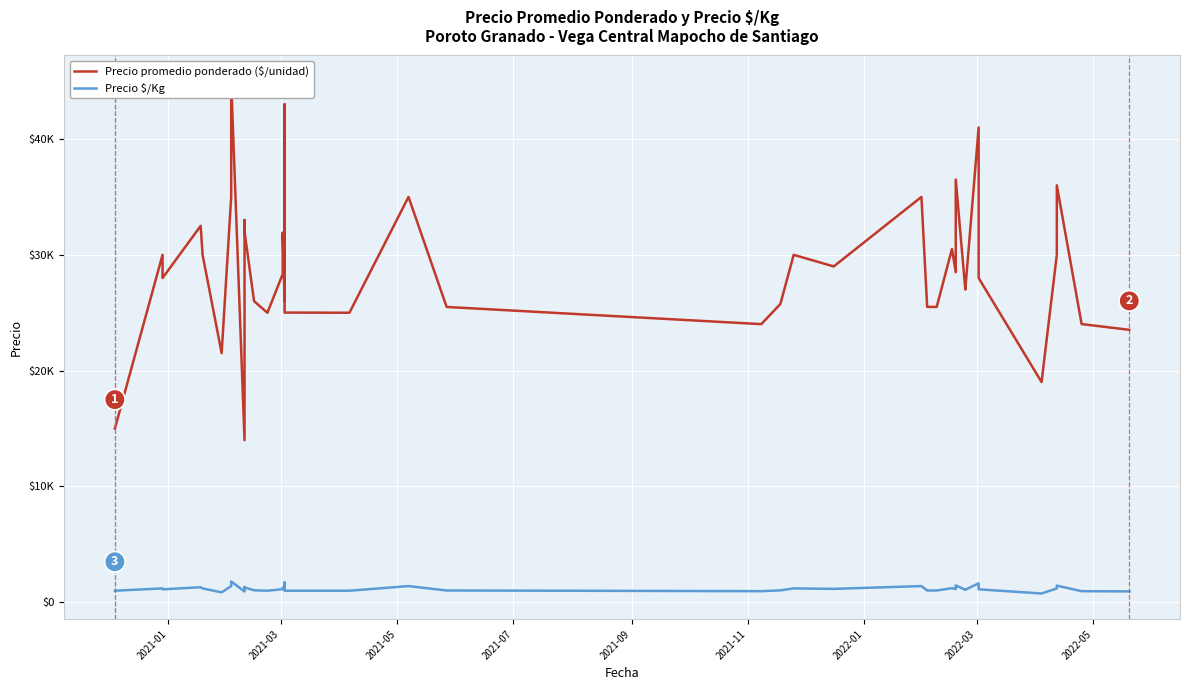

What is the label of the 7th point from the left?

2022-01